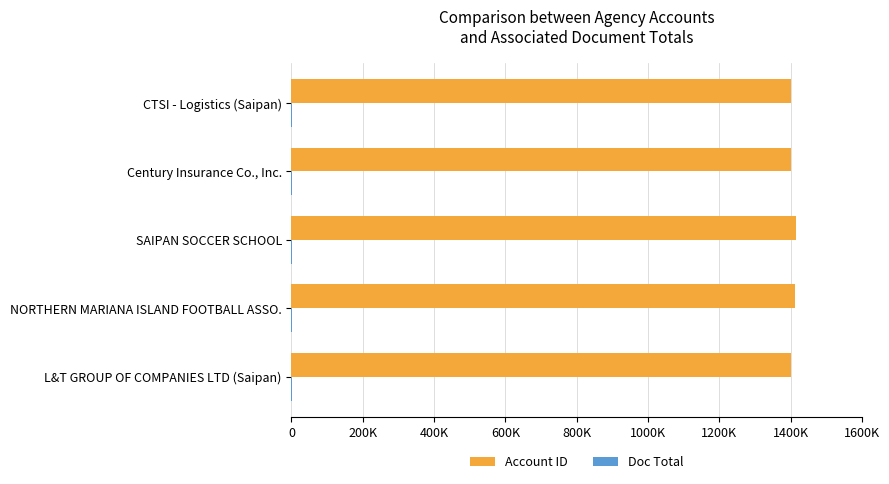

Are the bars horizontal?

Yes